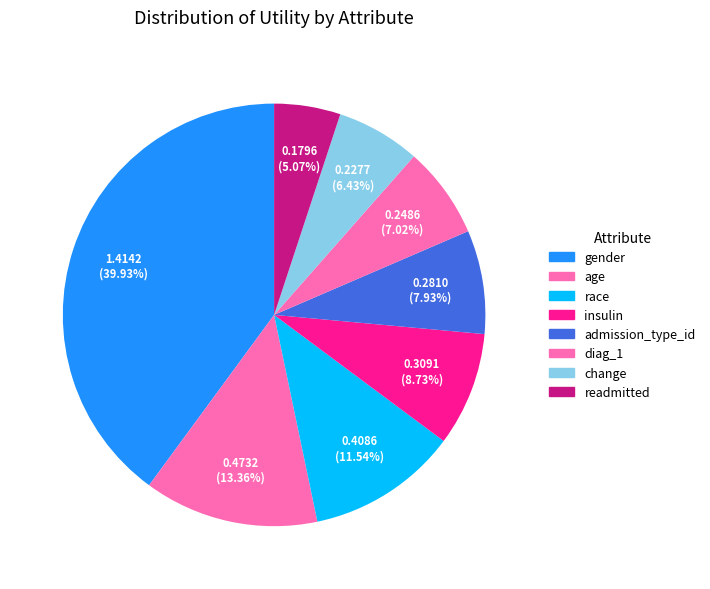

To the nearest percent, what is the combined percentage of admission_type_id and insulin?

17%